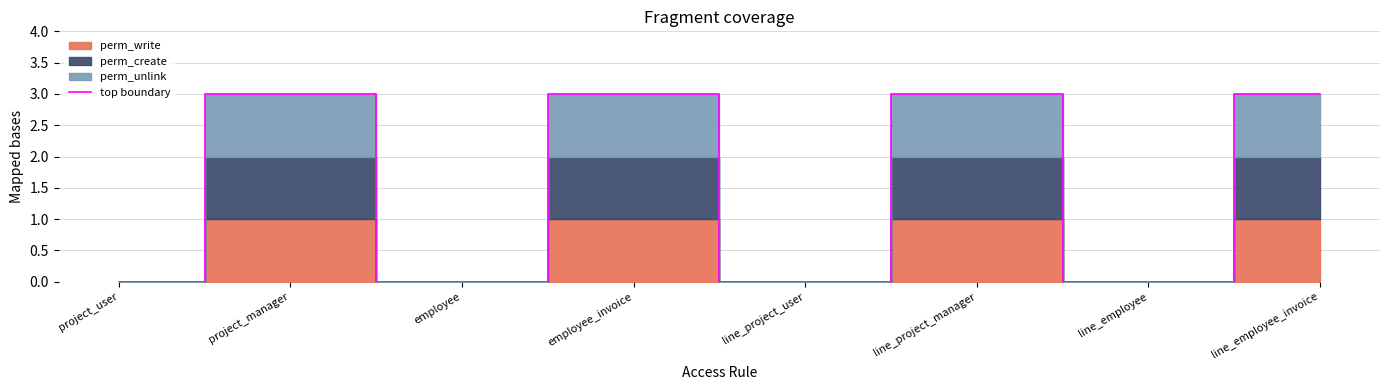

Count the number of categories in the chart.

8